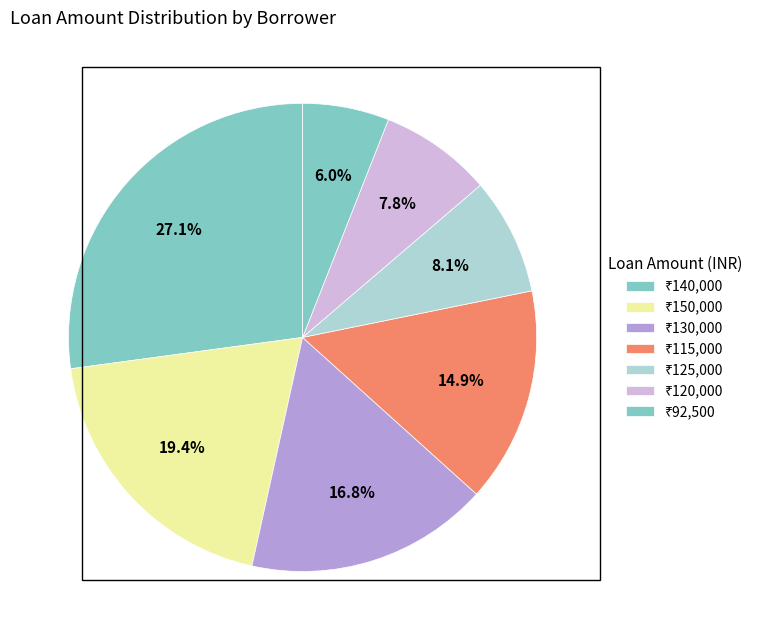

Count the number of slices in the pie.

7